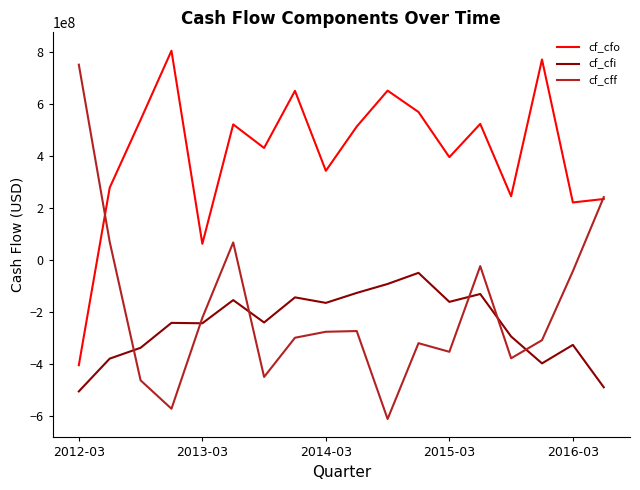

What is the maximum value for cf_cfi?

-49114631.0